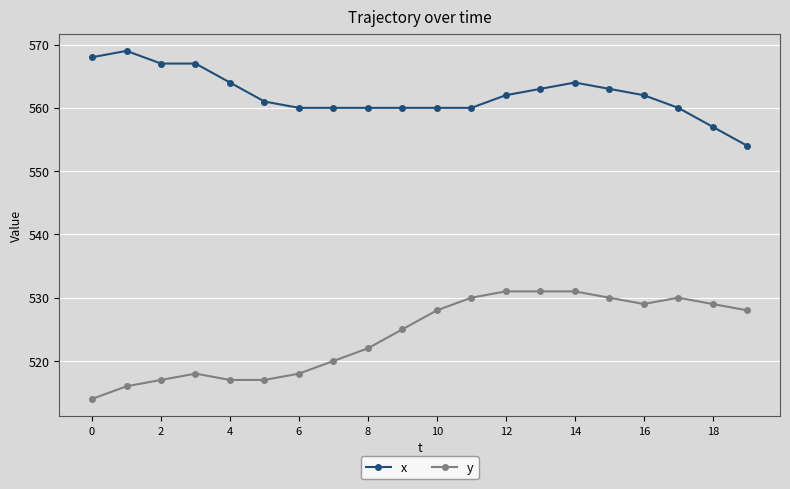

Rank the series by their average value, from highest to lowest.

x, y